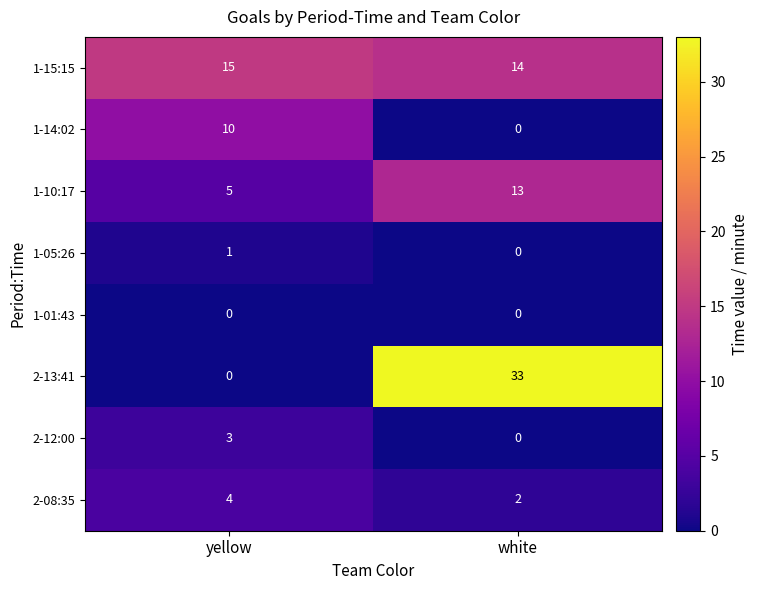

At how many categories does at least one series exceed 27?

1